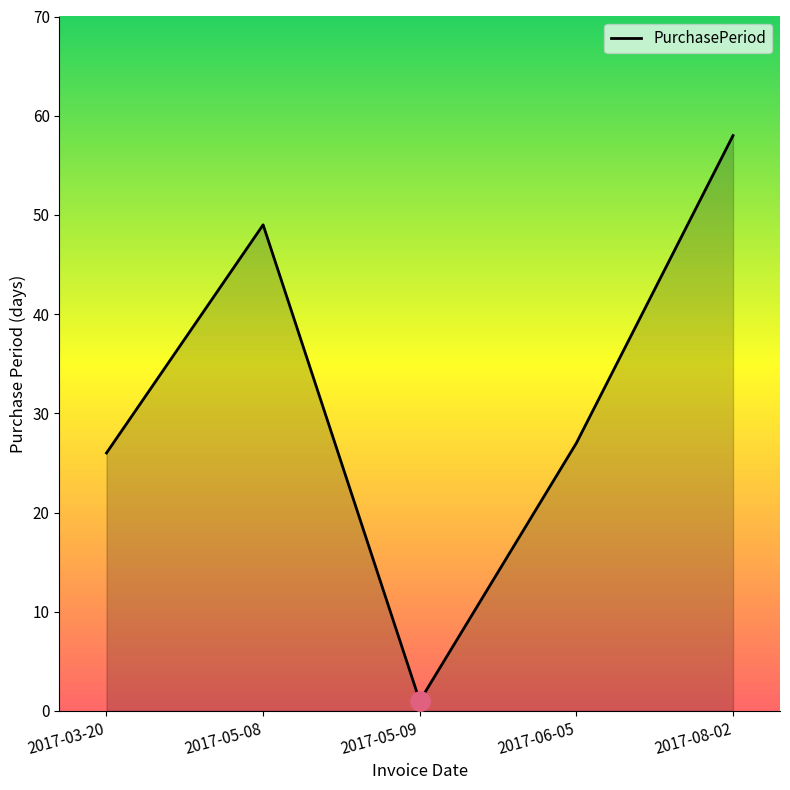

Approximately how many times larger is the value at 2017-05-08 compared to 2017-06-05?

1.8